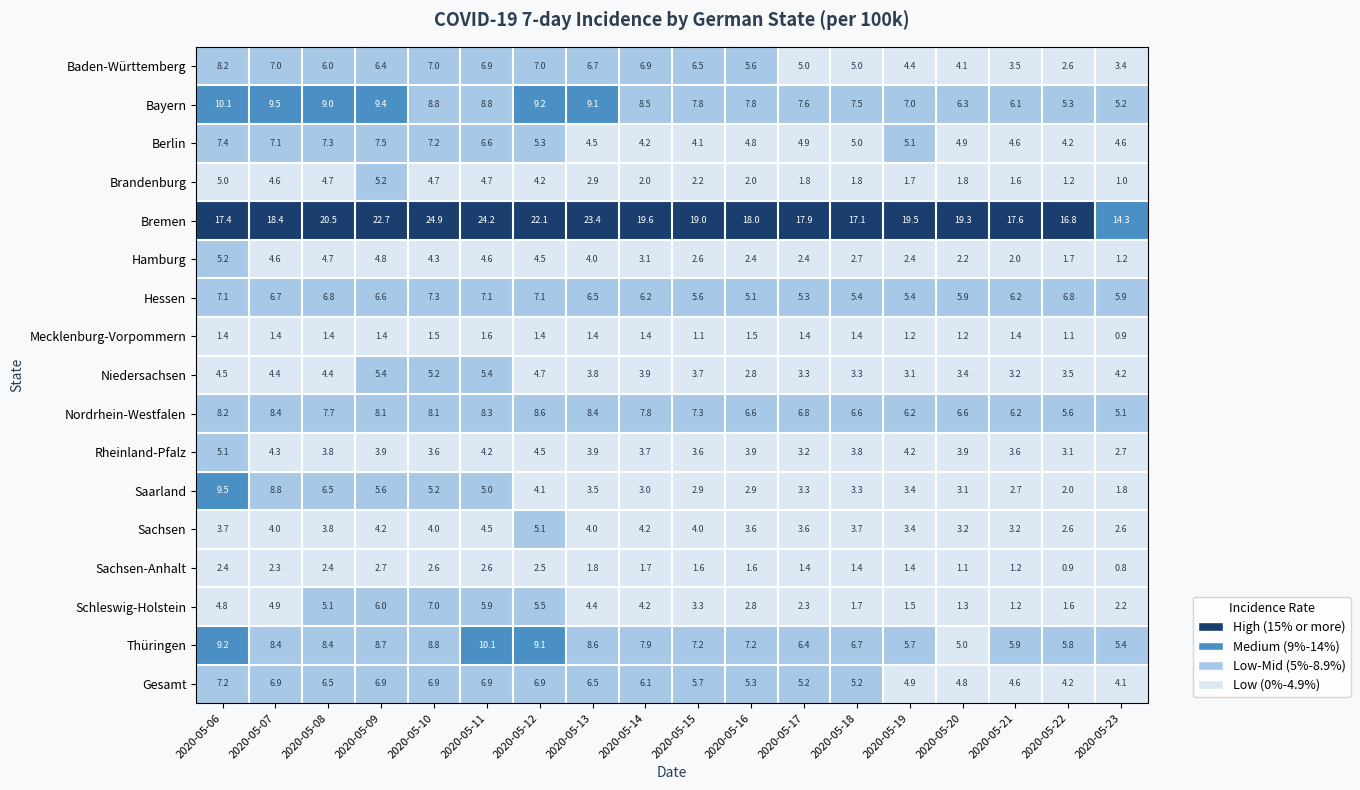

What is the average value of the Saarland series?

4.3